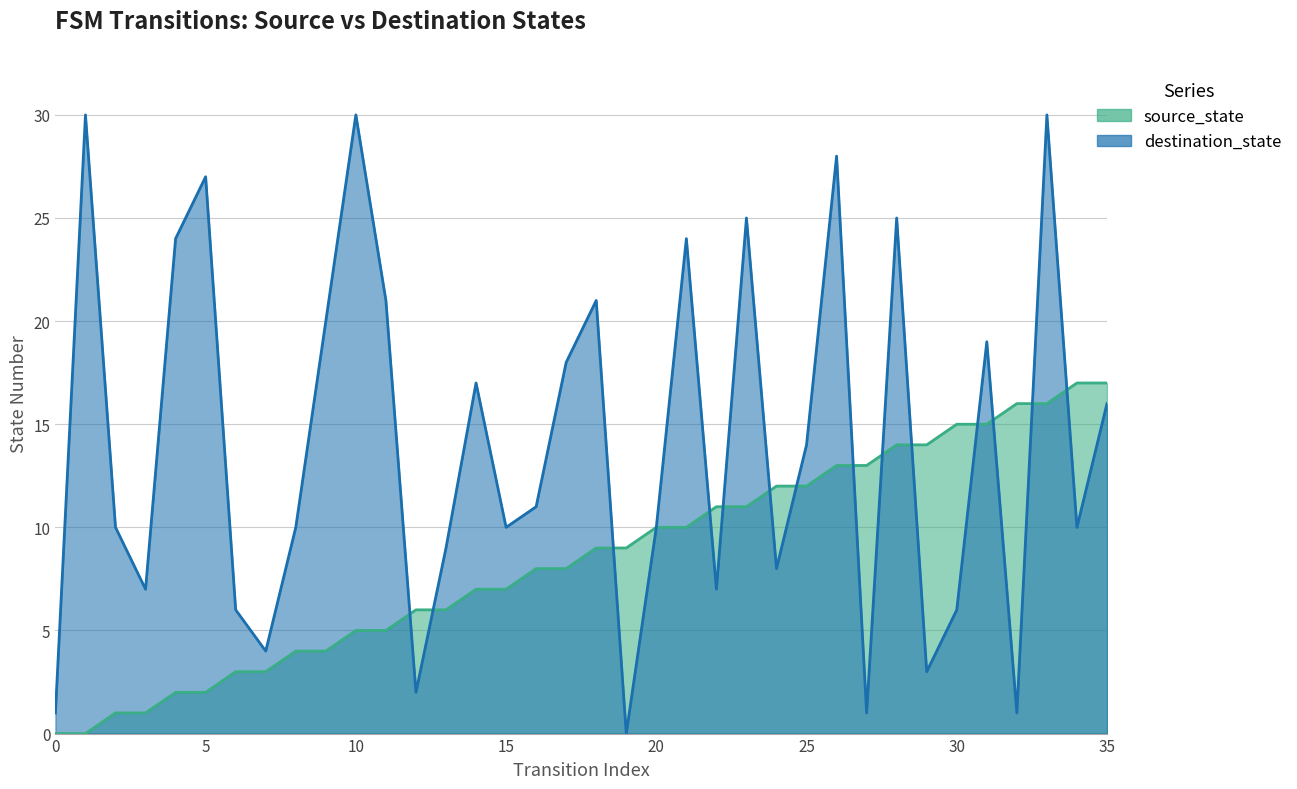

What is the difference between the second highest and second lowest values in the destination_state series?

29